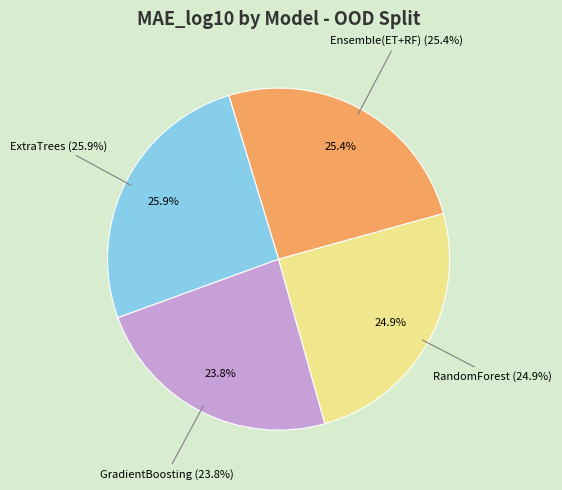

Rank the categories by value from lowest to highest.

GradientBoosting, RandomForest, Ensemble(ET+RF), ExtraTrees